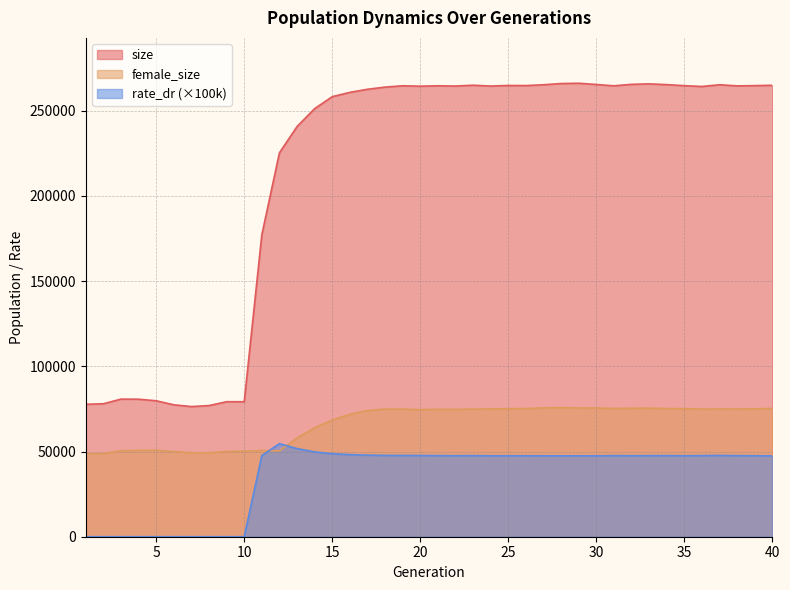

True or false: rate_dr and size intersect in this chart.

False